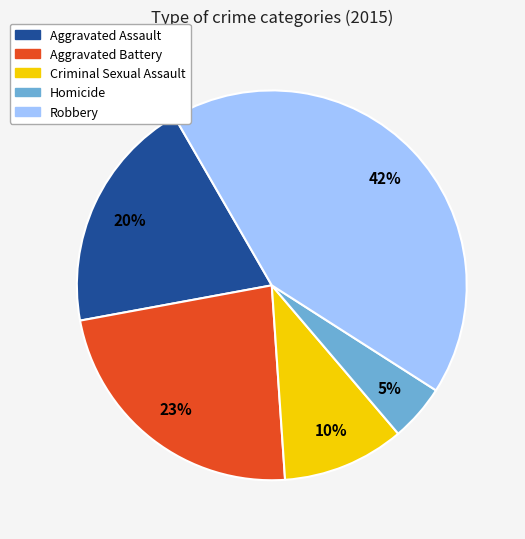

Is the sum of Homicide and Aggravated Battery greater than half?

No